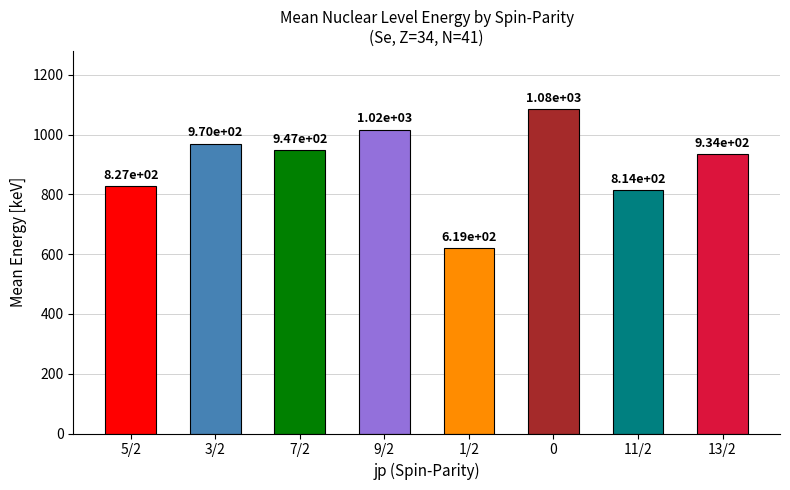

What is the change in value from 3/2 to 9/2?

+46.8